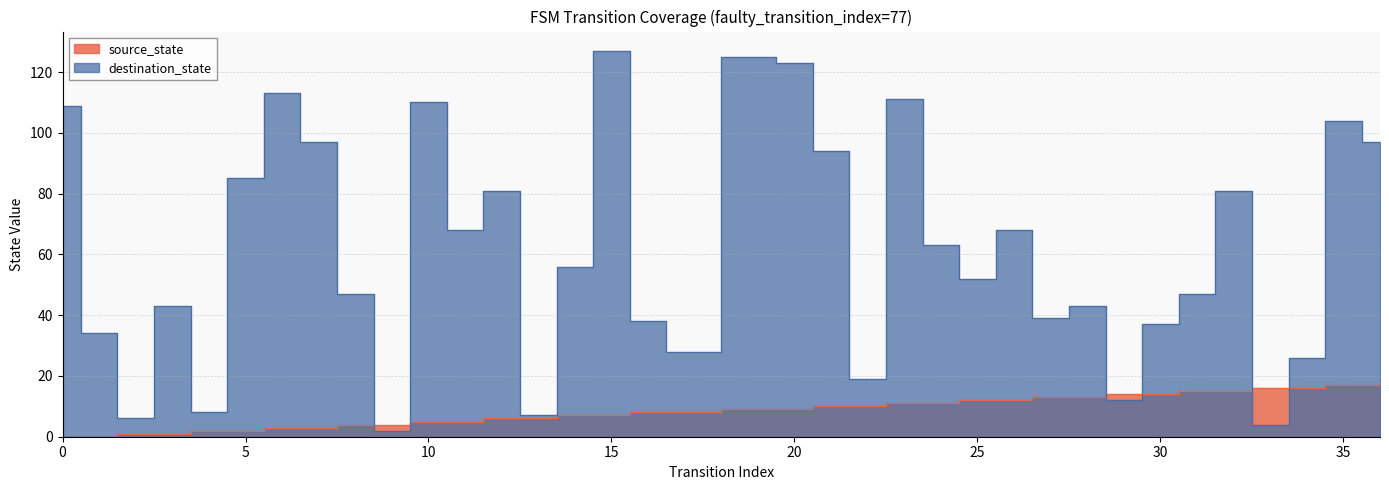

What is the value of the source_state point at the 17th from the left?

8